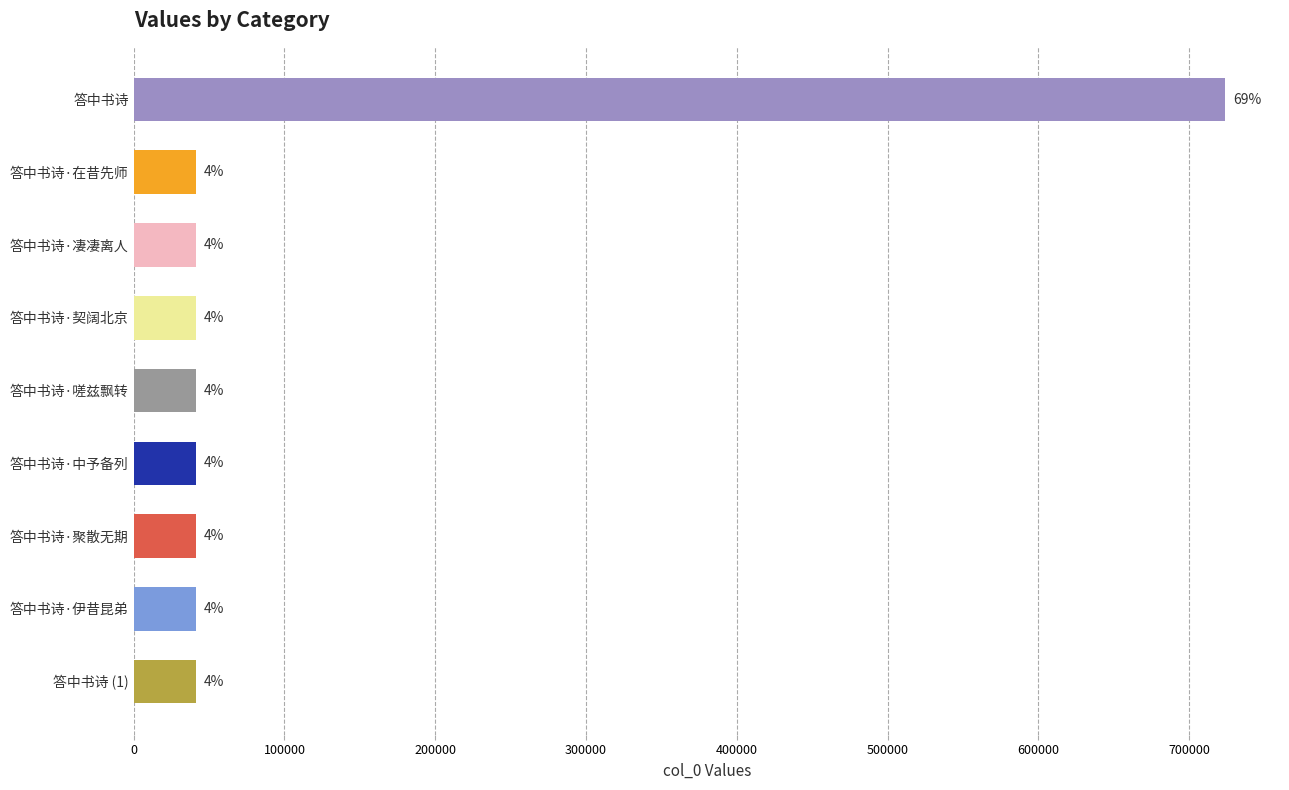

Does the chart contain any negative values?

No